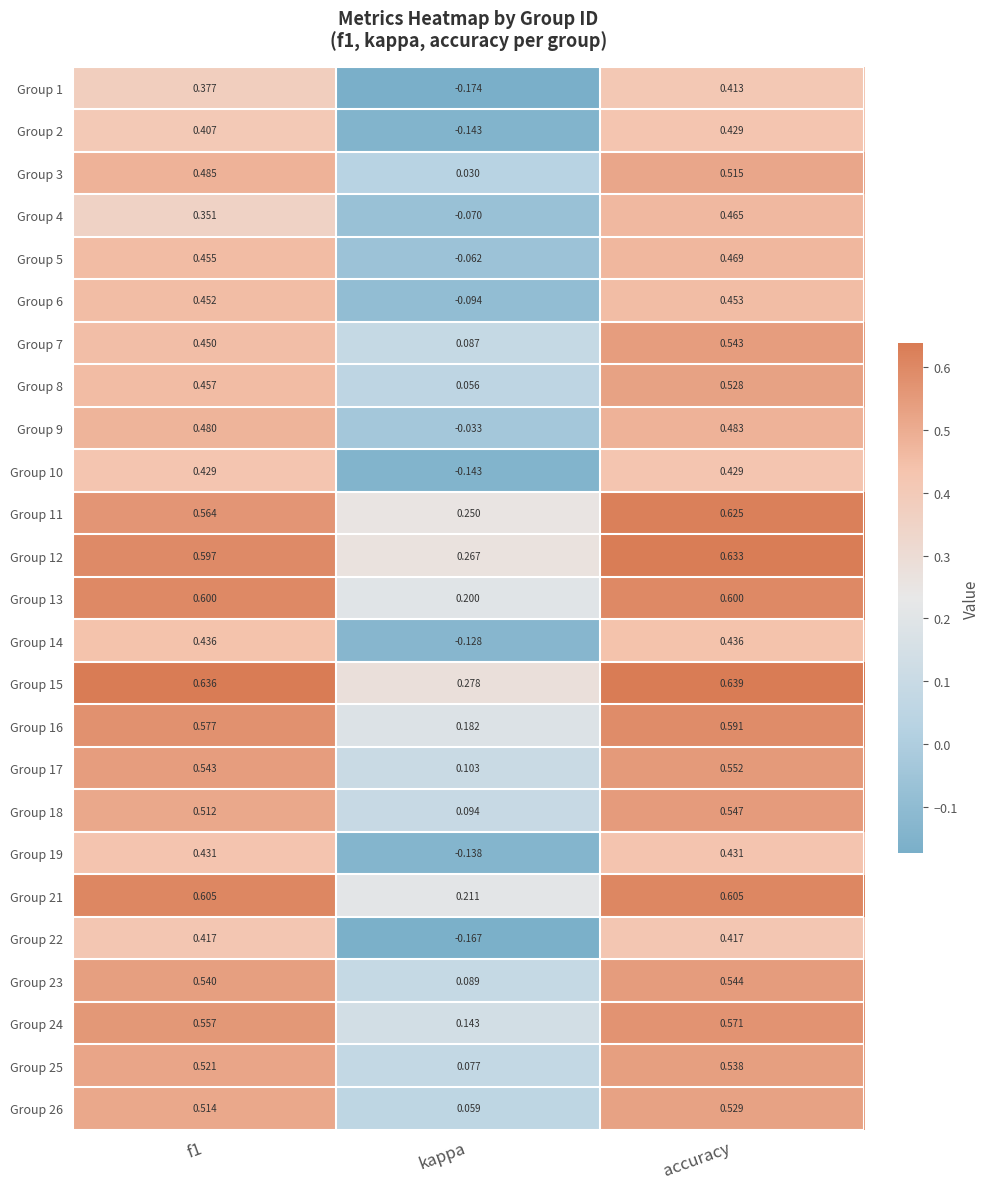

Where is Group 23 nearest to the value 0?

kappa